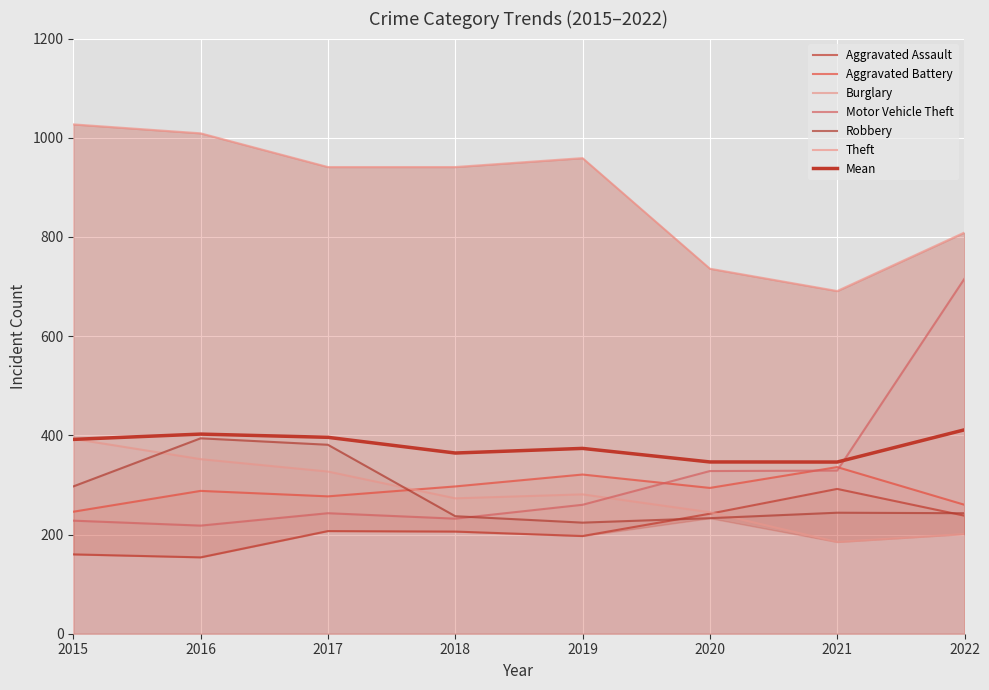

The value of Aggravated Battery at 2019 is 321. True or false?

True